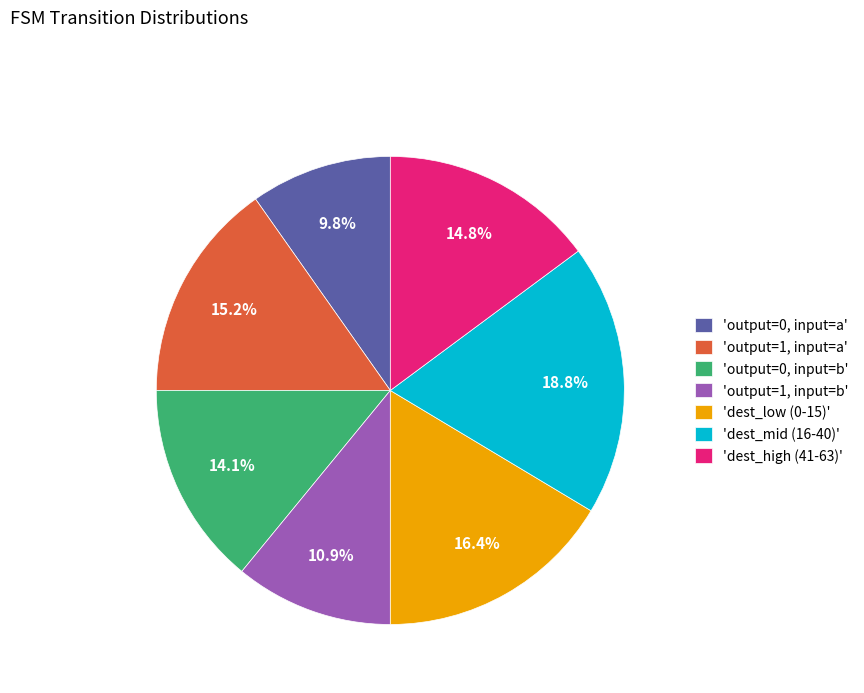

What is the largest slice in the pie chart?

'dest_mid (16-40)'